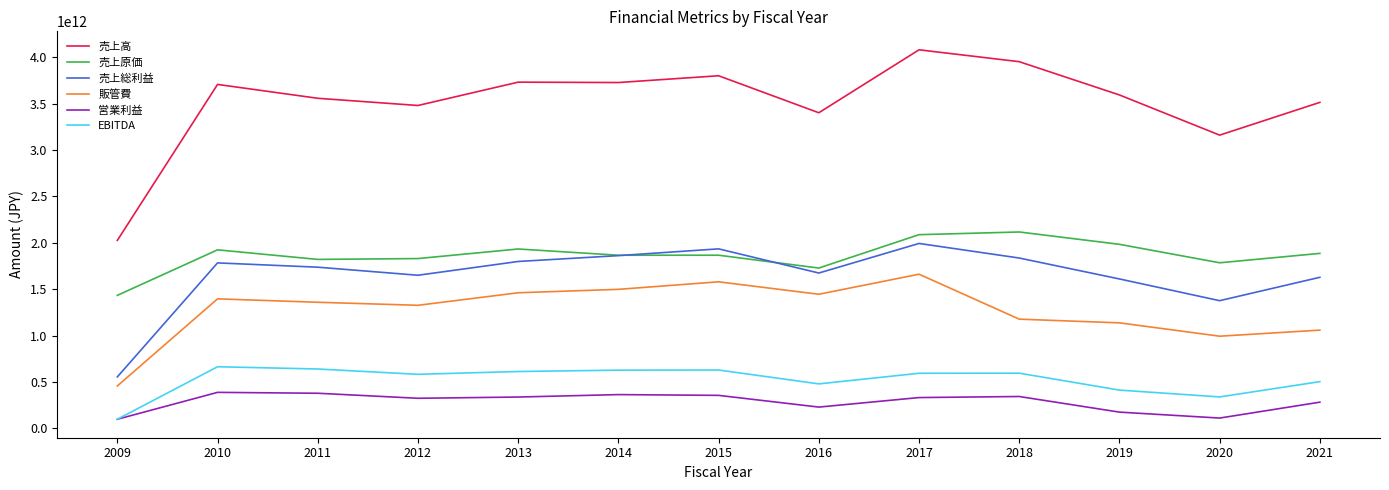

Which series has the widest spread of values?

売上高